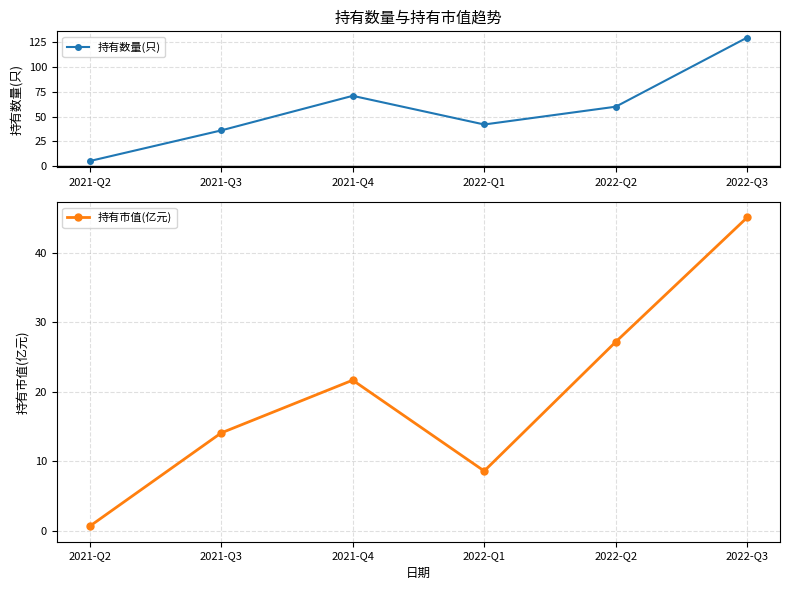

Where is the first local minimum for 持有市值(亿元)?

2022-Q1